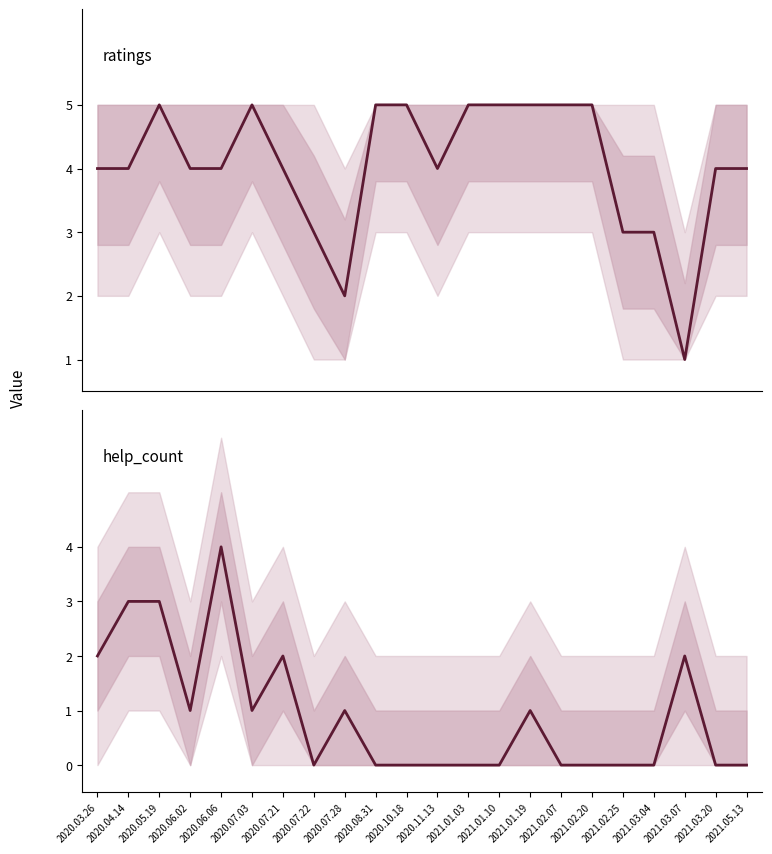

What is the maximum value for ratings?

5